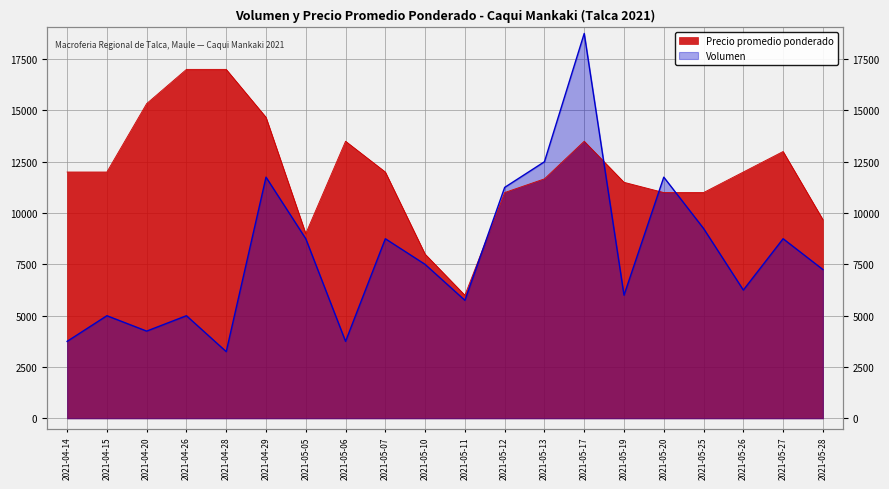

True or false: Volumen has a value of 5522 at 2021-04-28.

False